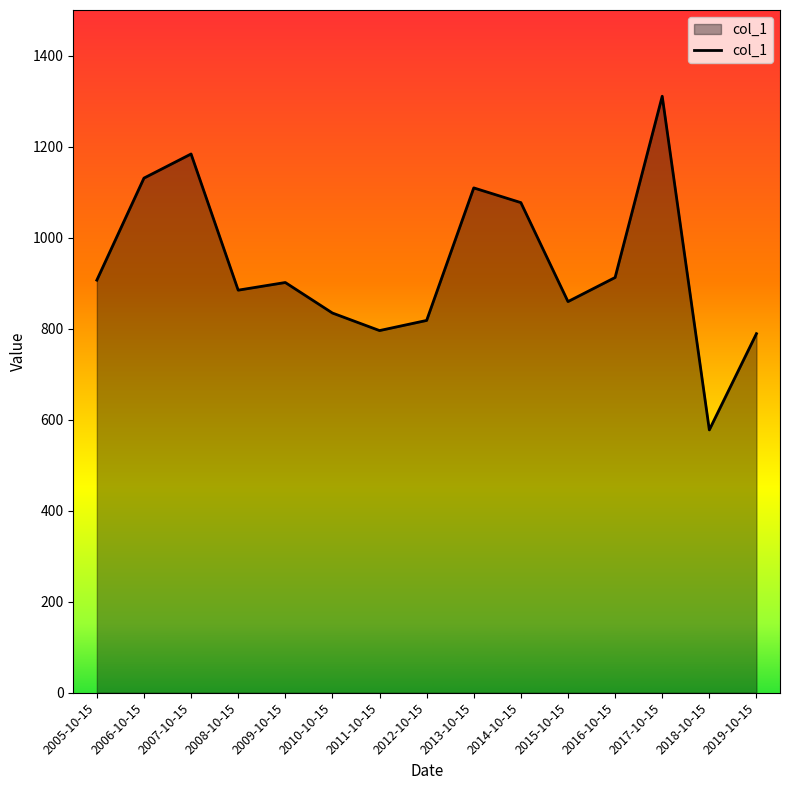

How many lines are shown in the chart?

1